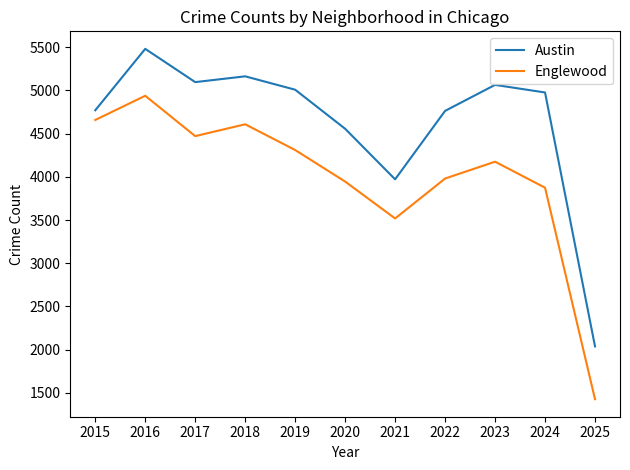

Which series has the largest range (max minus min)?

Englewood